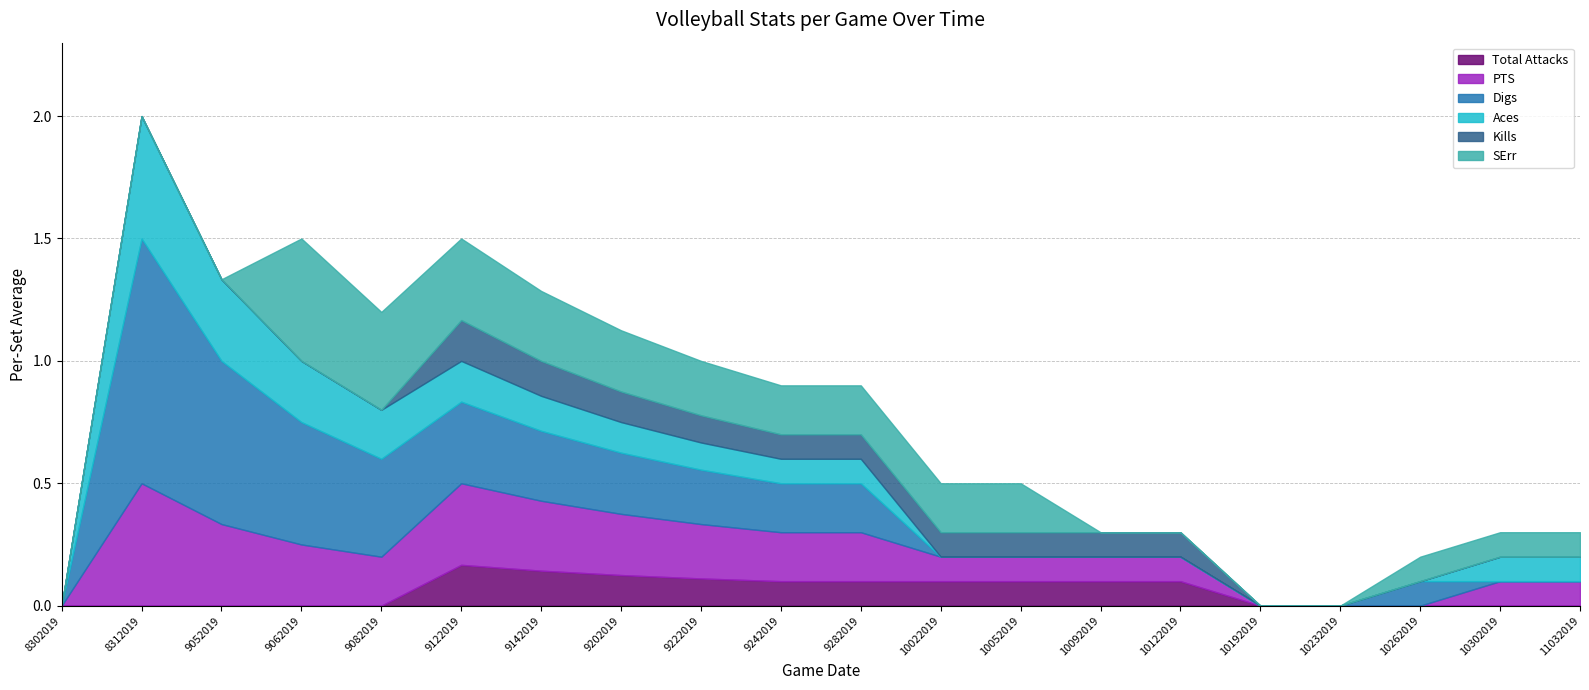

True or false: Aces and Digs intersect in this chart.

True